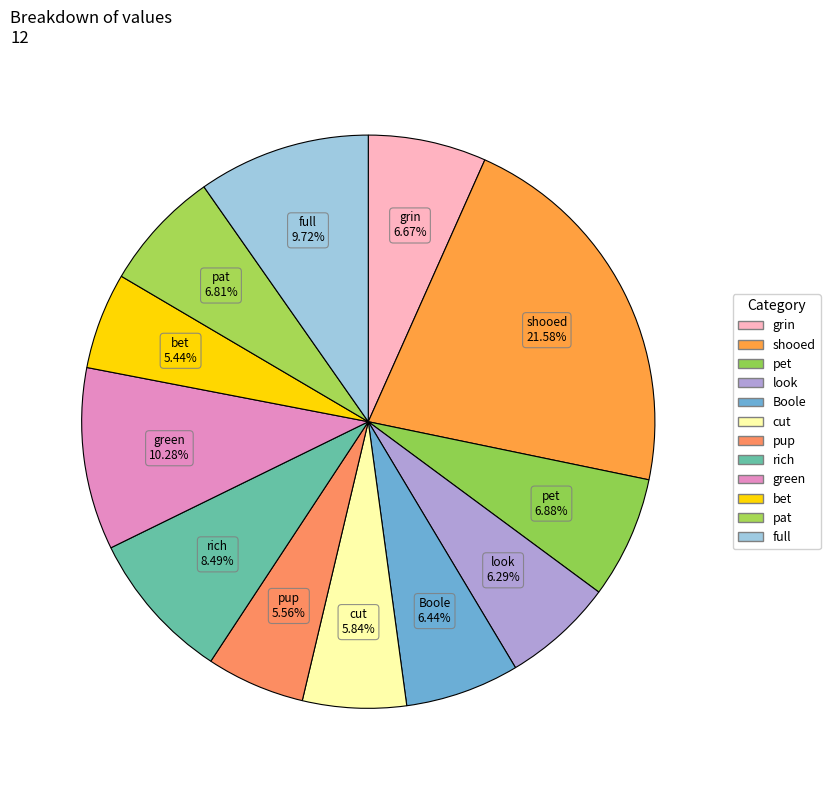

Is the sum of green and rich greater than half?

No